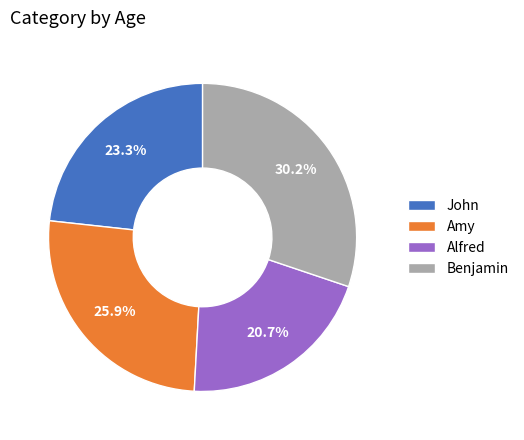

True or false: Benjamin accounts for 35% of the total.

False